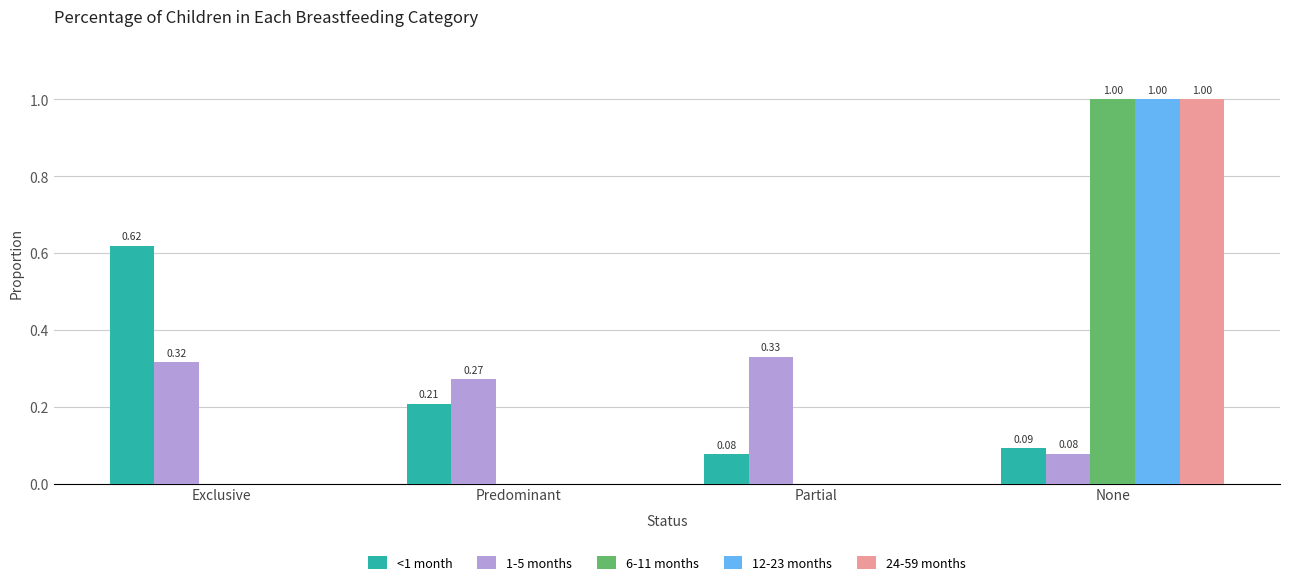

How many values in 6-11 months are above zero?

1